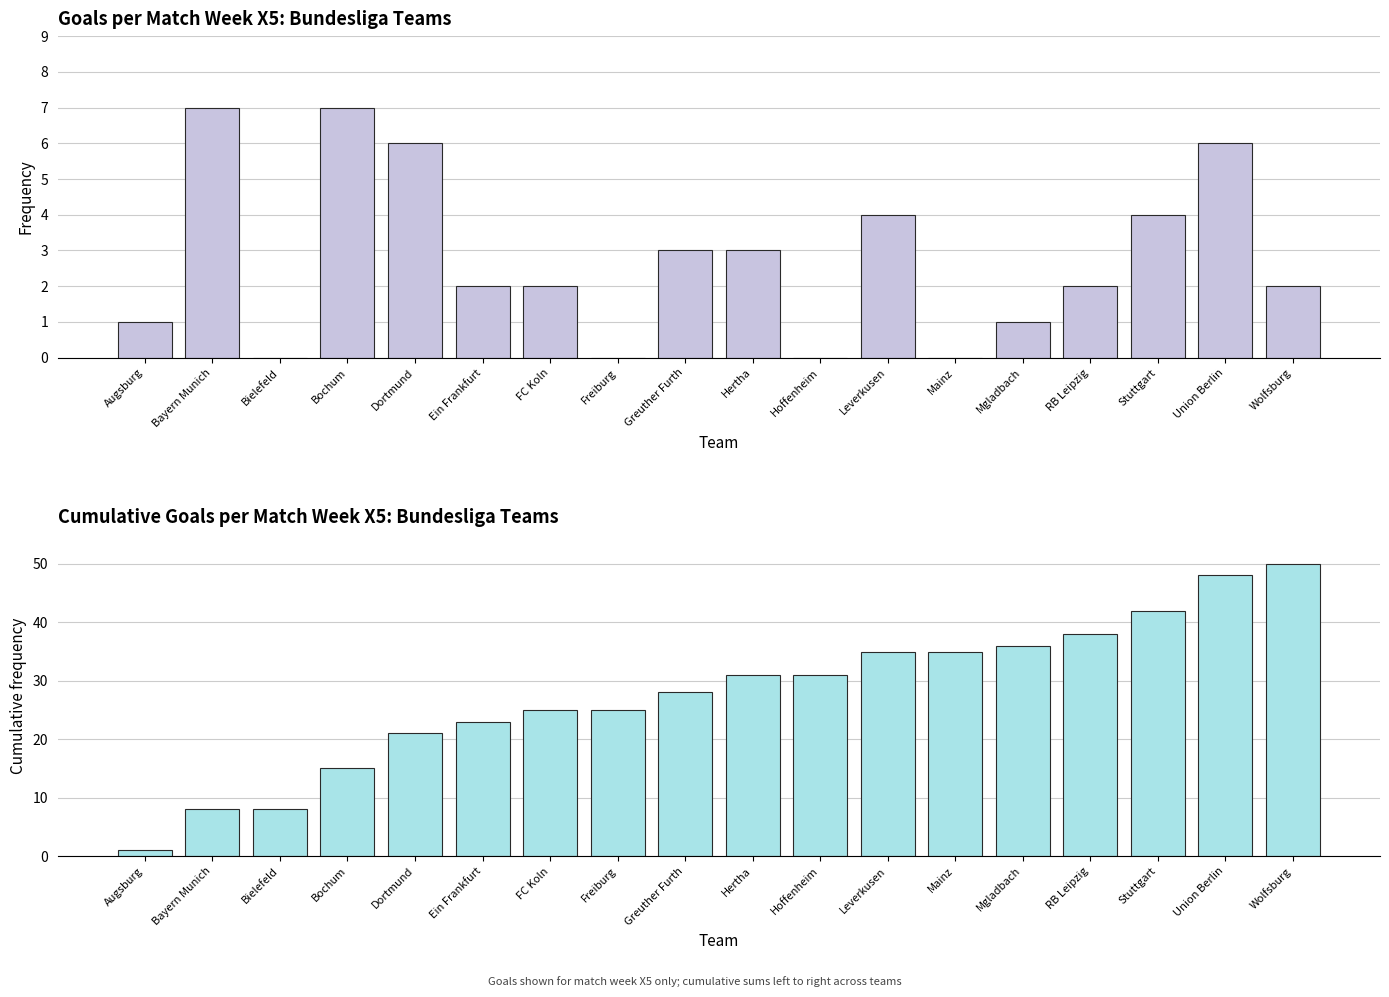

Rank the series by their average value, from lowest to highest.

X5, X5 cumulative